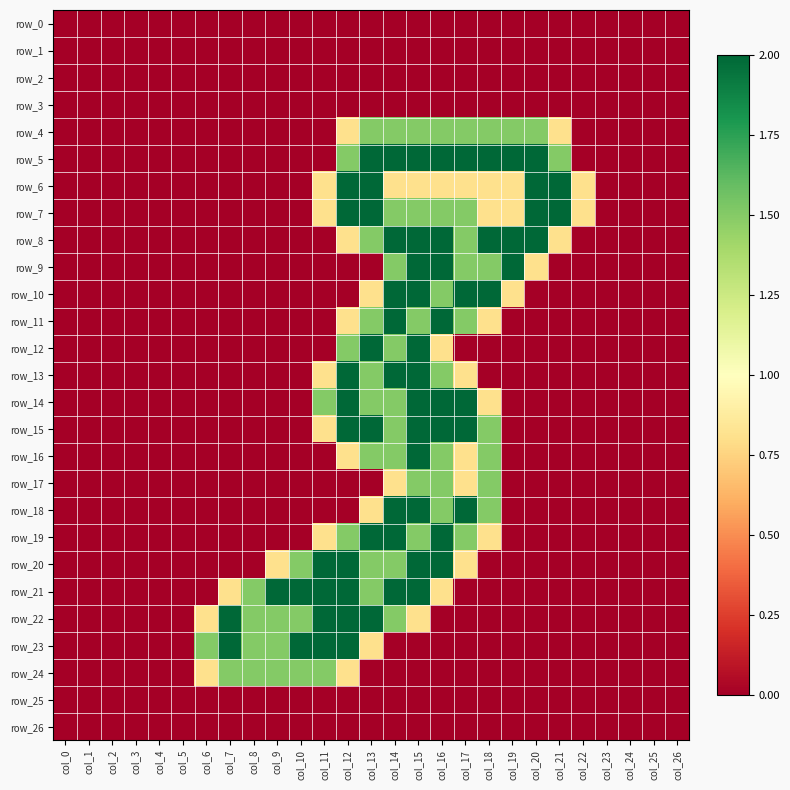

What is the total value across all series at col_19?

9.9